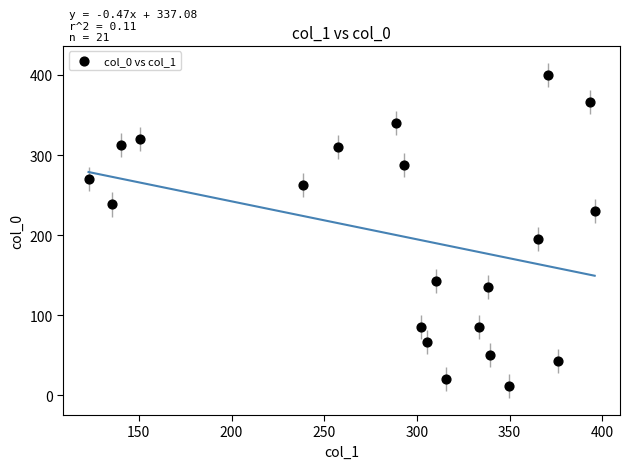

What is the range of Y values (max minus min)?

388.8